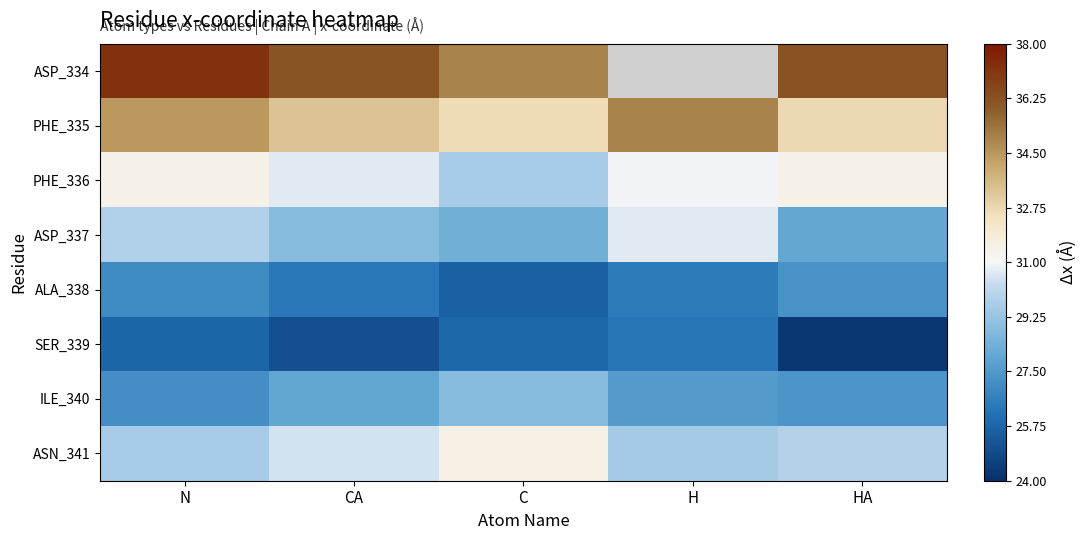

List the labels in order of PHE_336 value, largest first.

N, HA, H, CA, C